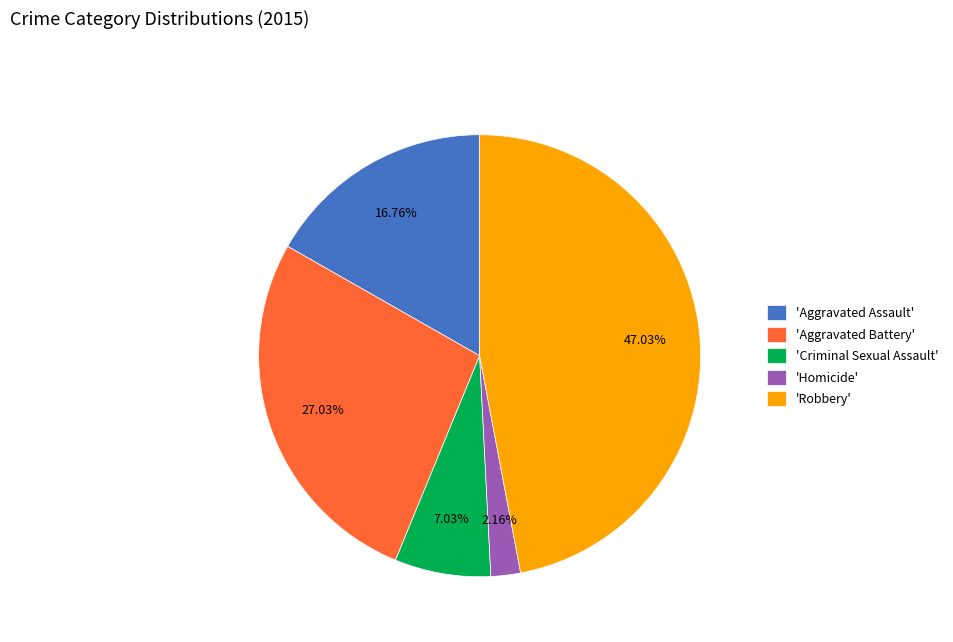

Rank the categories by value from highest to lowest.

'Robbery', 'Aggravated Battery', 'Aggravated Assault', 'Criminal Sexual Assault', 'Homicide'